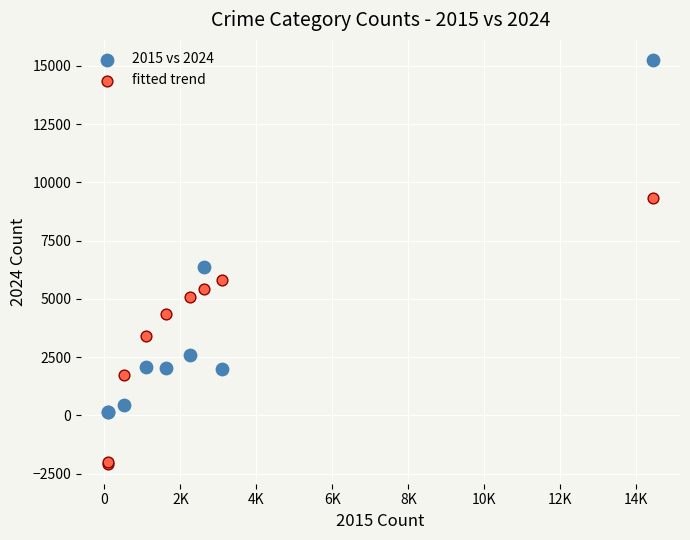

Which series contains the lowest Y value?

fitted trend